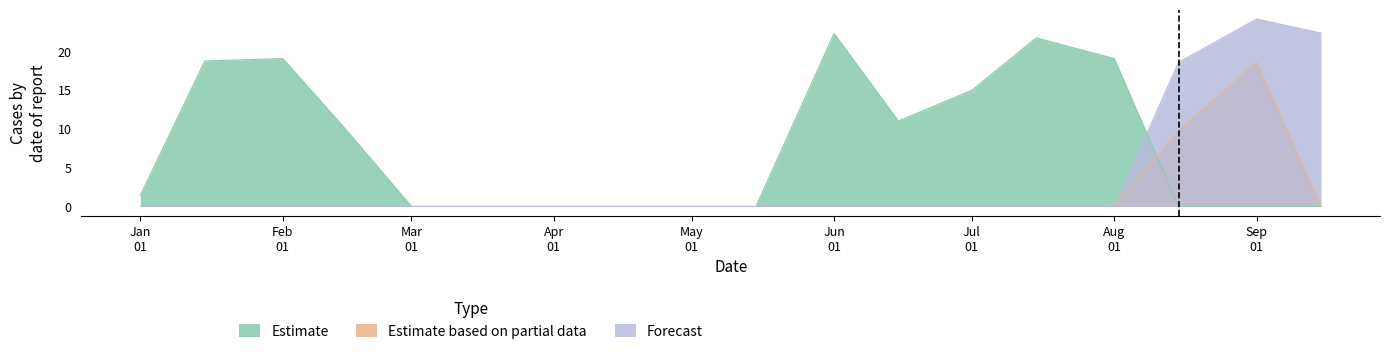

List the series in order of their overall mean, lowest first.

Estimate based on partial data, Forecast, Estimate